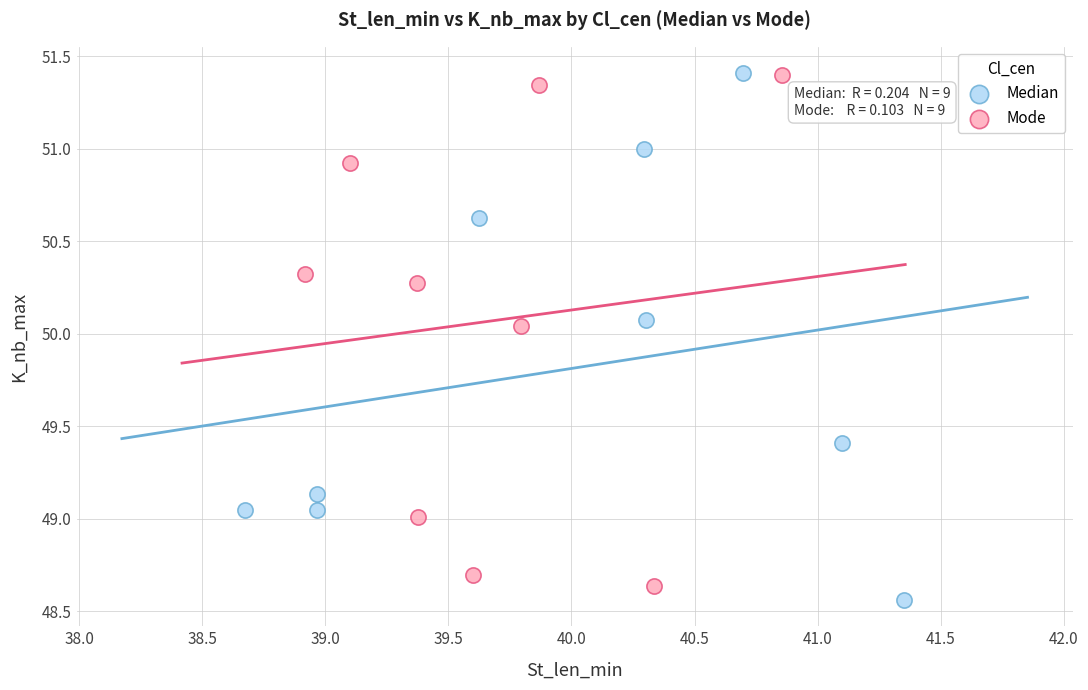

What are all the series names shown in the legend?

Median, Mode